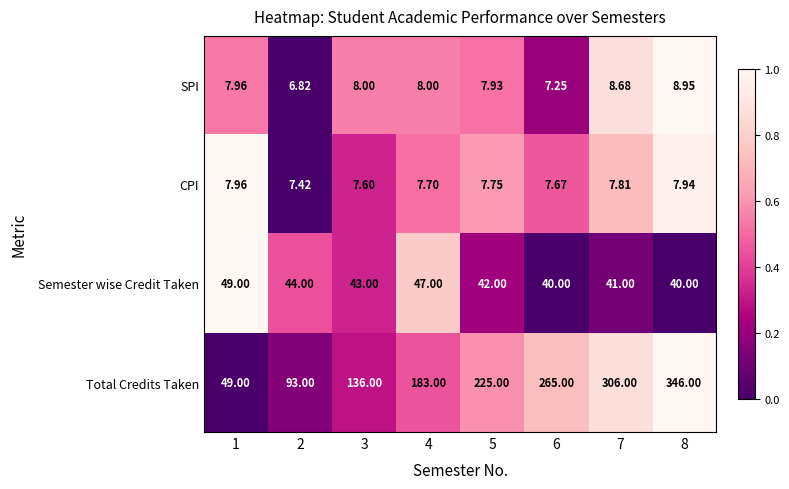

Which series has the largest range (max minus min)?

Total Credits Taken